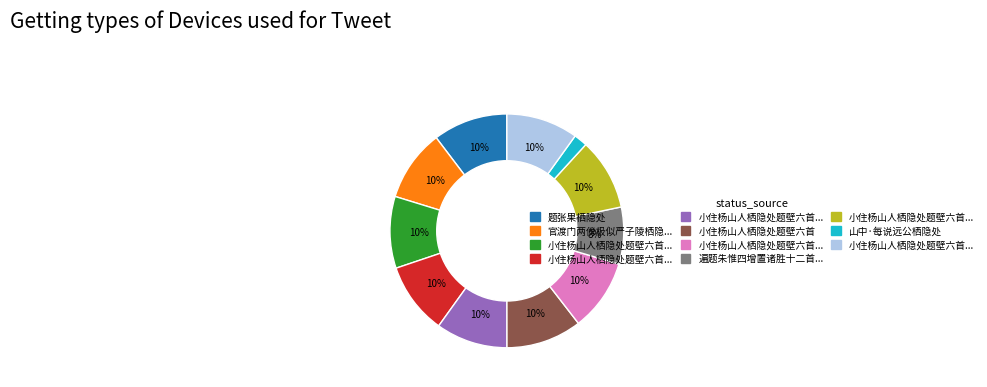

To the nearest percent, what is the average slice percentage?

9%